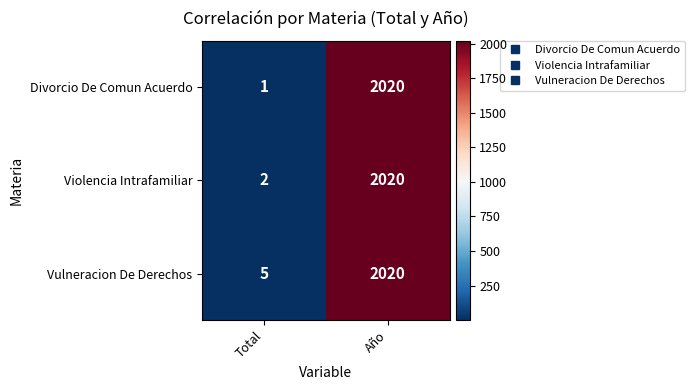

How many series are shown in this chart?

3